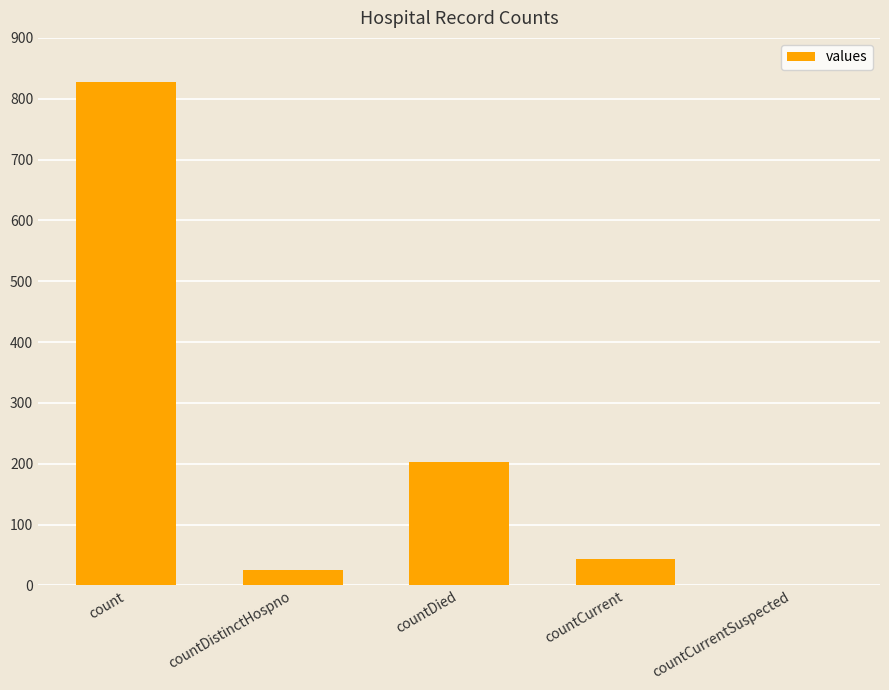

Which has a higher value, countCurrent or count?

count